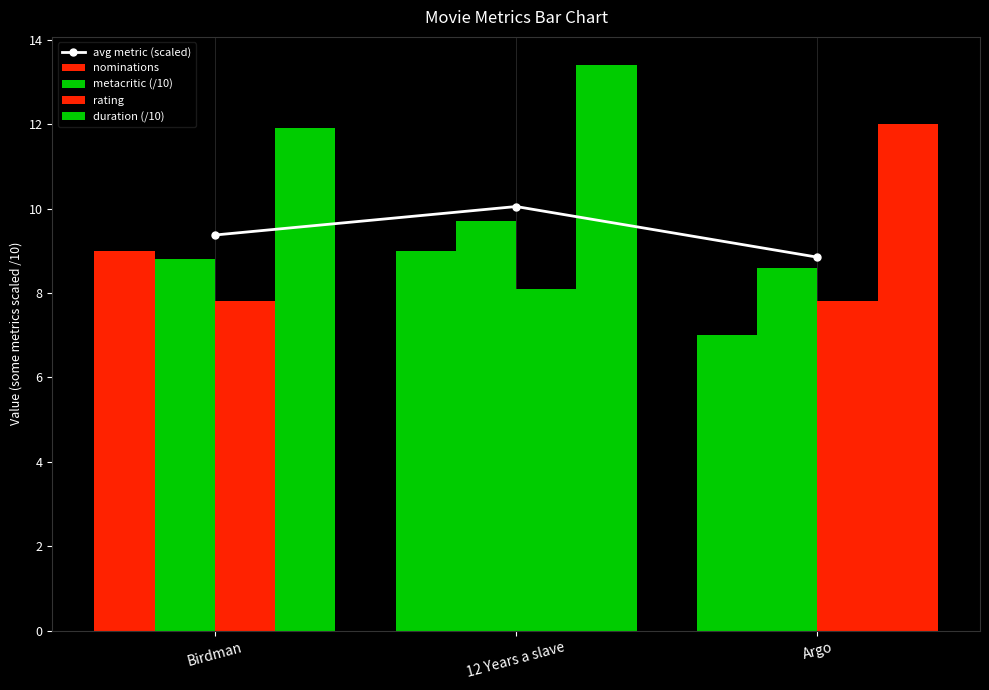

At which category is the sum across all series the highest?

12 Years a slave